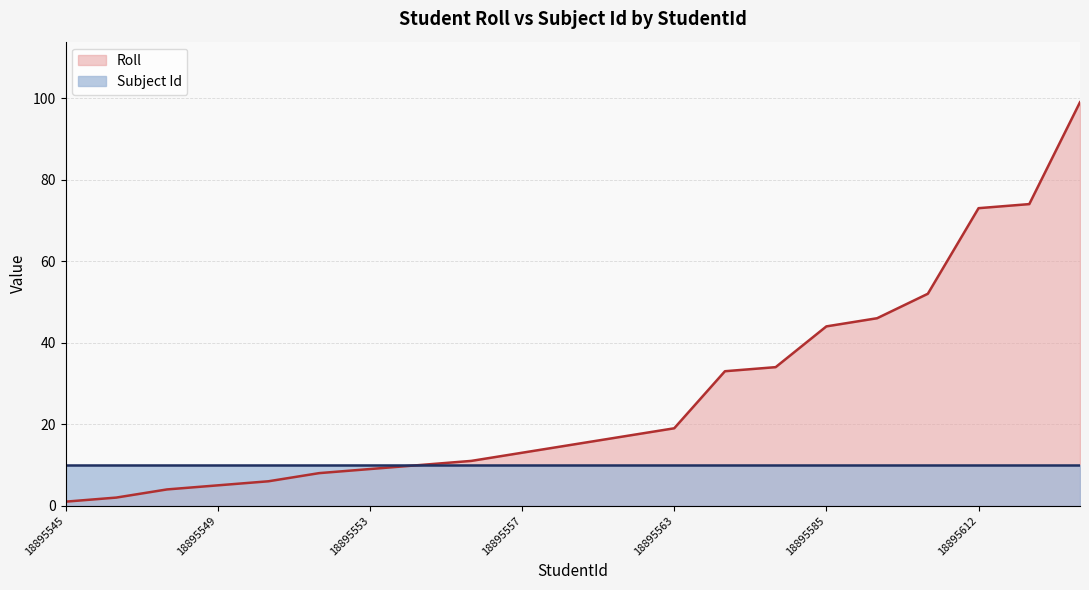

How many lines are shown in the chart?

2